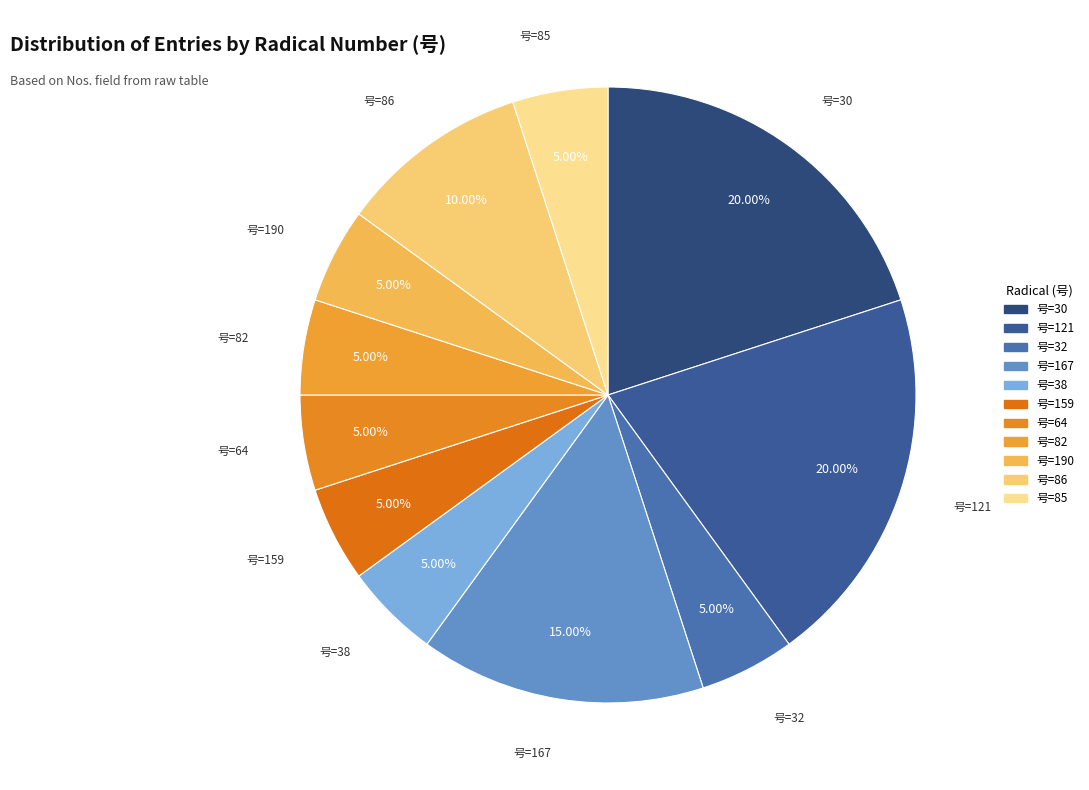

To the nearest percent, what is the average slice percentage?

9%